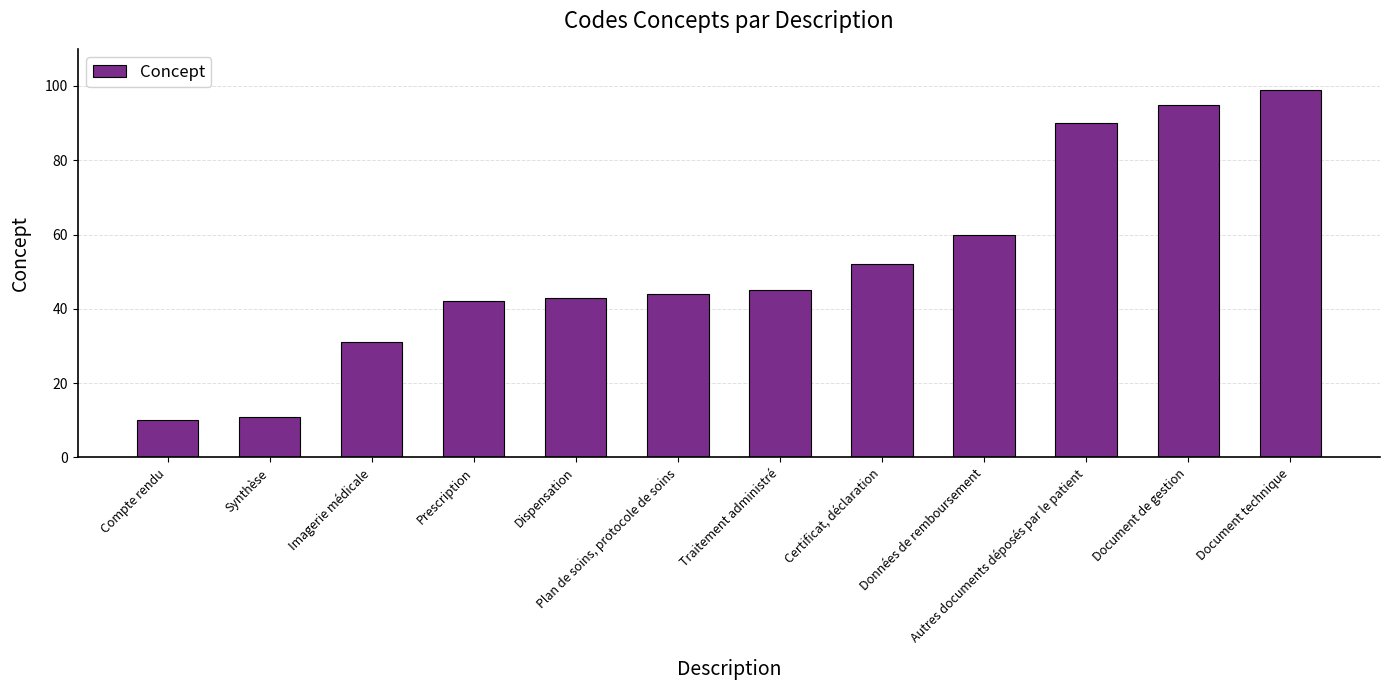

What is the change in value from Imagerie médicale to Document technique?

+68